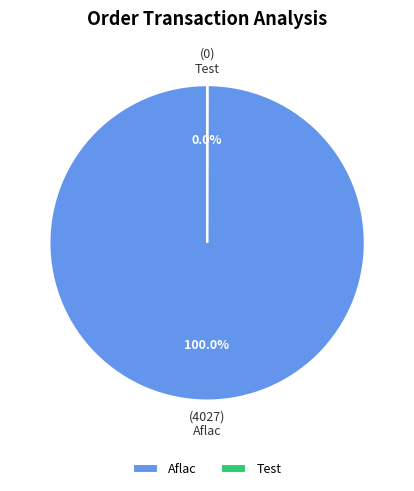

What is the largest slice in the pie chart?

Aflac